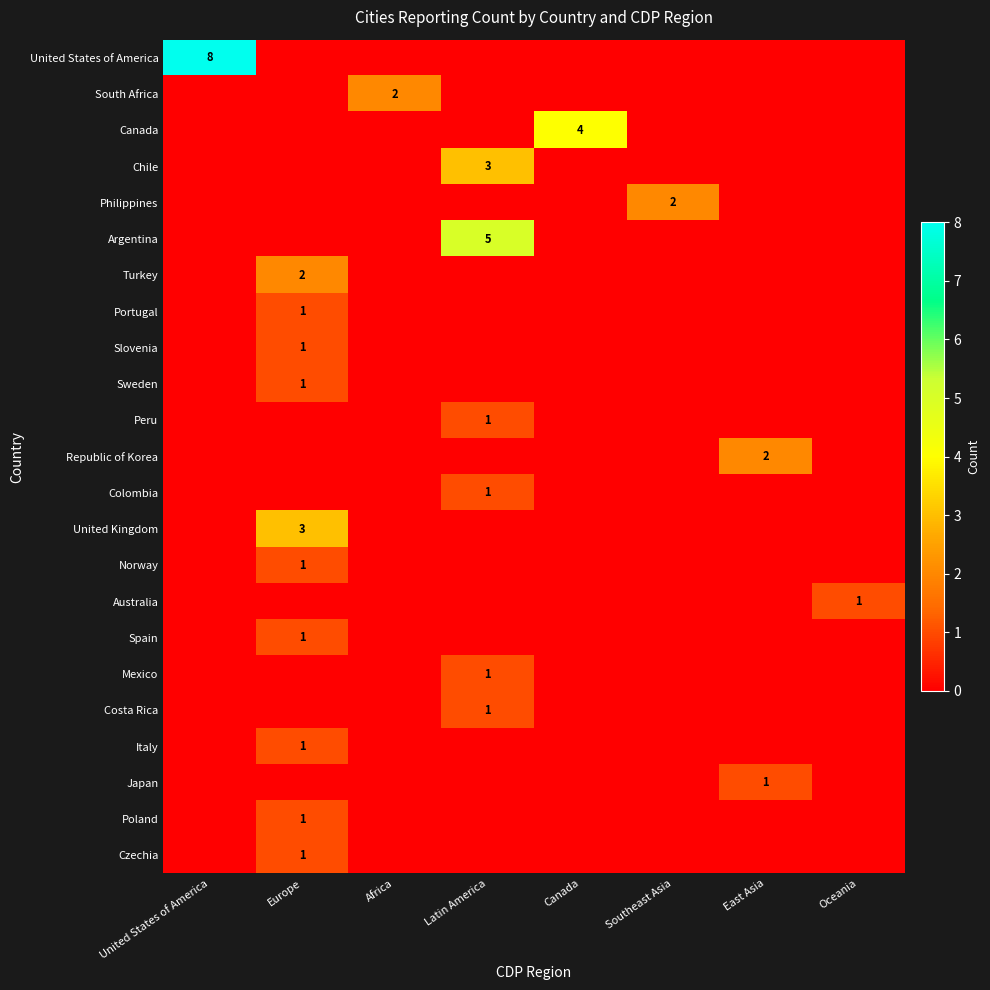

Is it true that Turkey equals 2 at Europe?

True